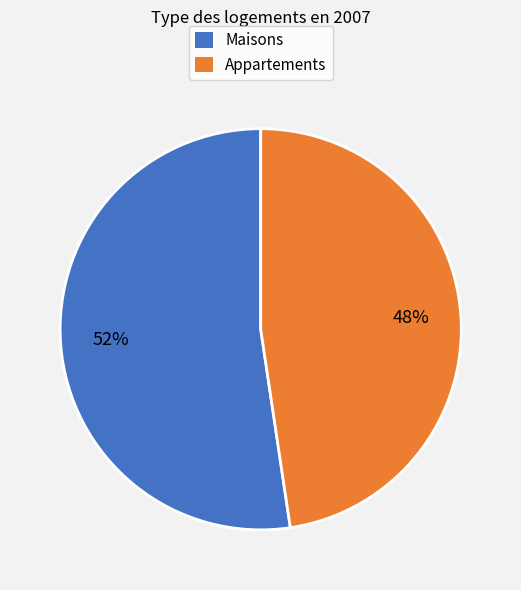

How many segments does this pie chart have?

2